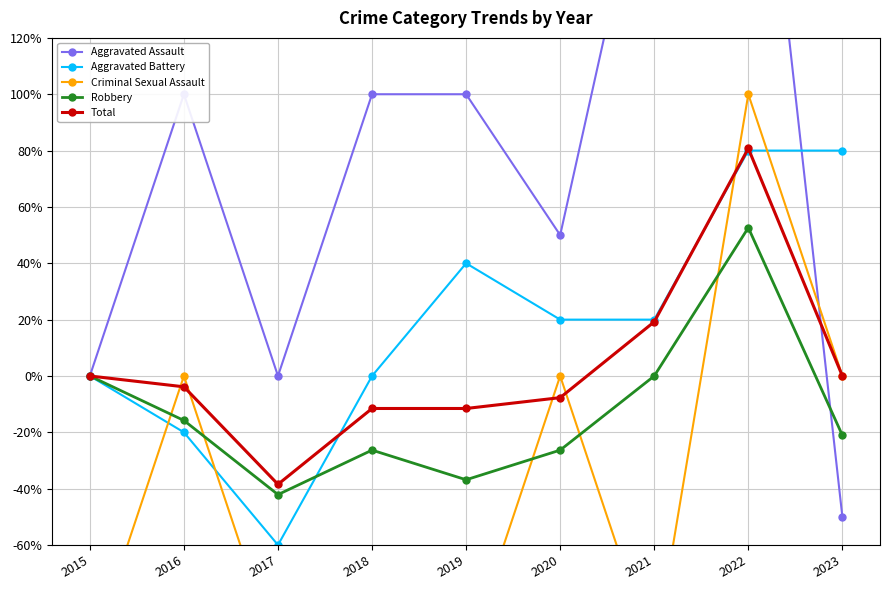

What is the spread (max minus min) of values at 2021?

300.0